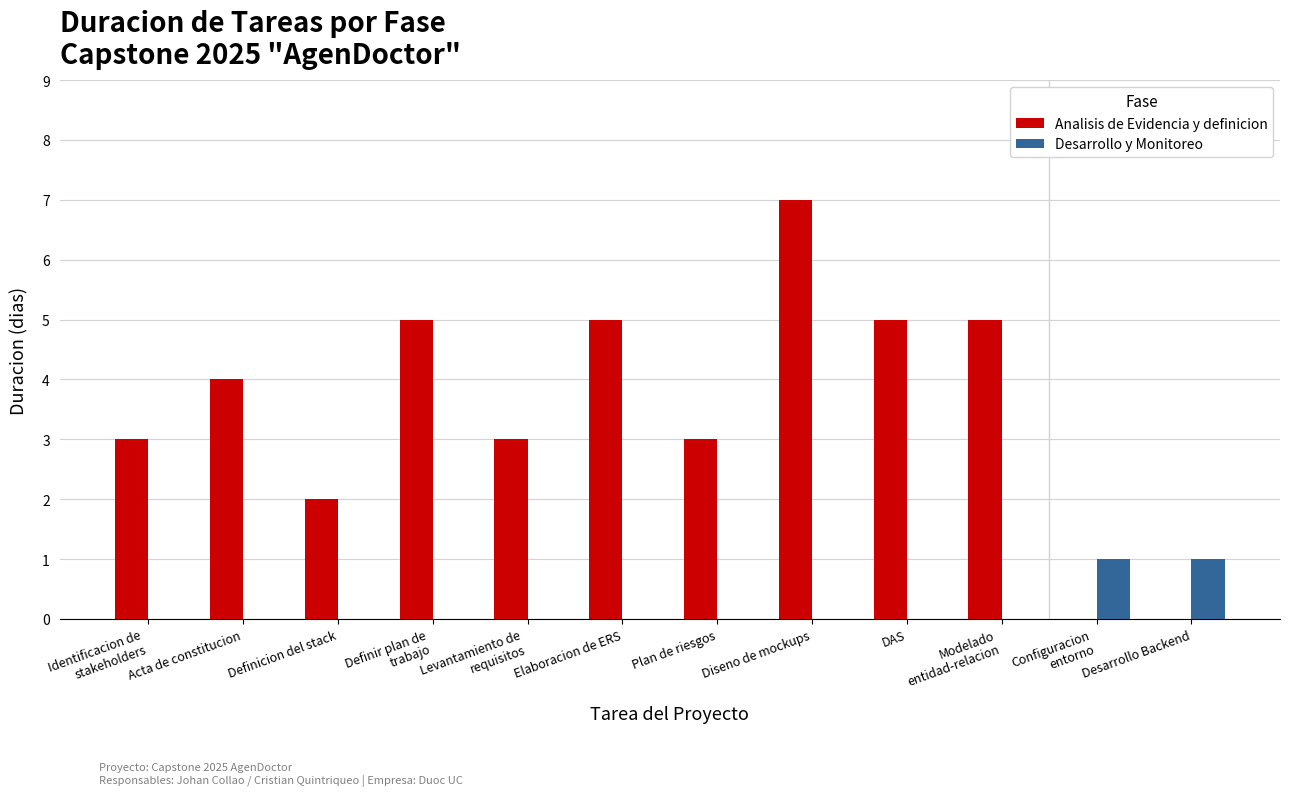

What is the maximum value for Analisis de Evidencia y definicion?

7